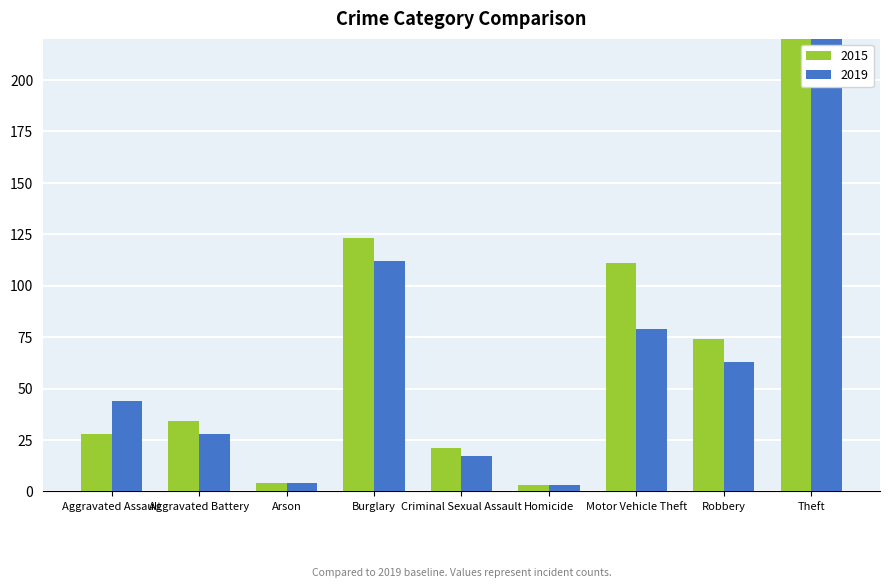

Is it true that 2019 equals 63 at Robbery?

True